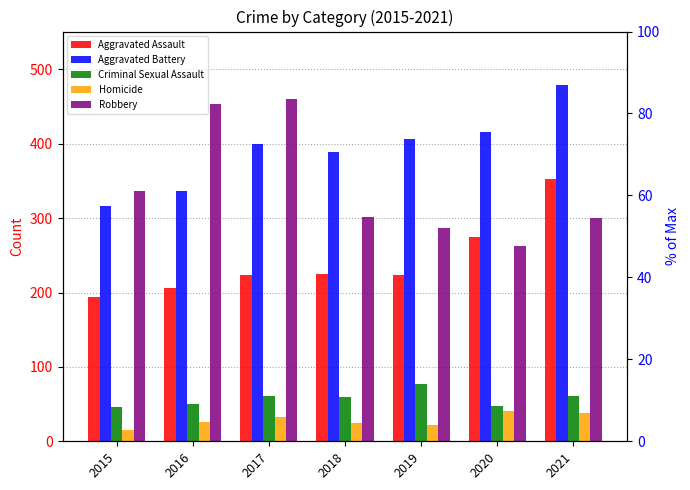

Reading right to left, extract all data points from this chart.

Aggravated Assault: 353	274	223	225	224	206	194
Aggravated Battery: 479	416	407	389	400	336	316
Criminal Sexual Assault: 61	48	77	60	61	50	46
Homicide: 38	41	22	25	33	26	15
Robbery: 300	263	287	301	460	454	337